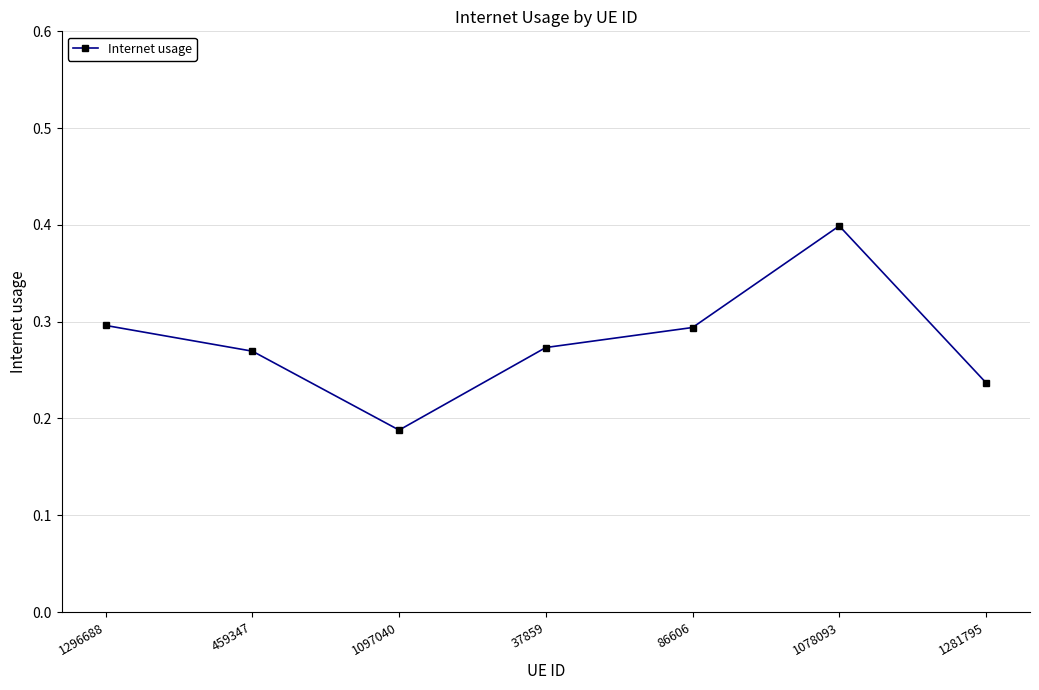

How many distinct data groups are displayed?

1